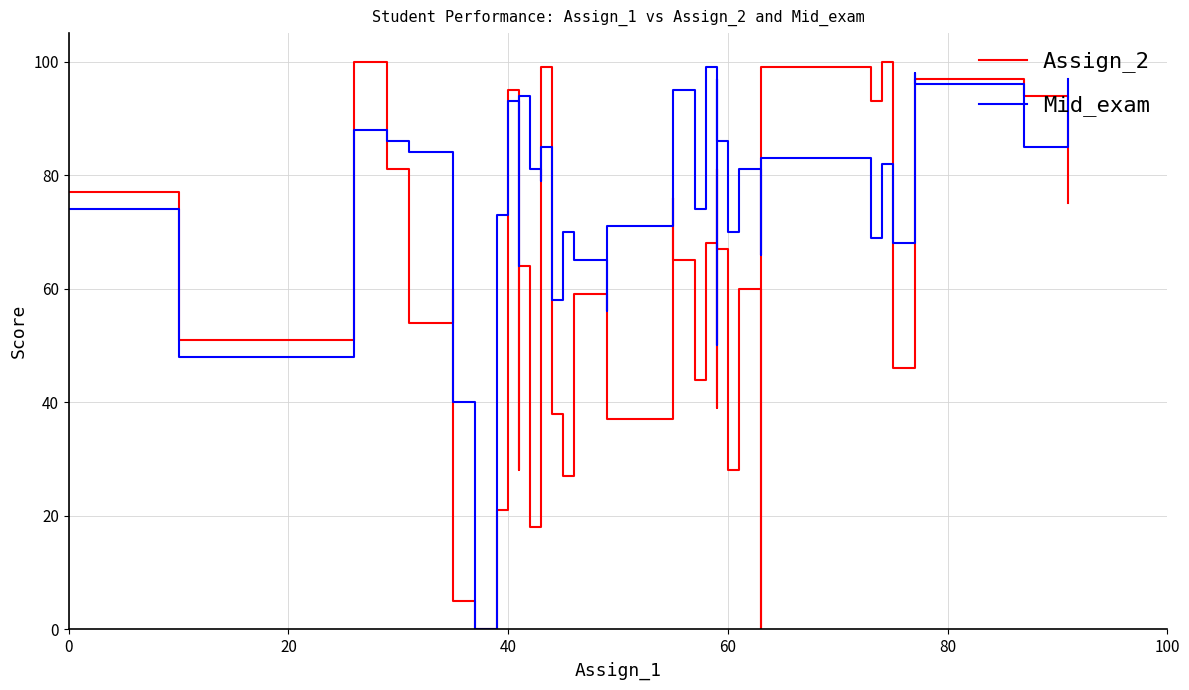

How many interior local valleys does the Assign_2 series have?

13